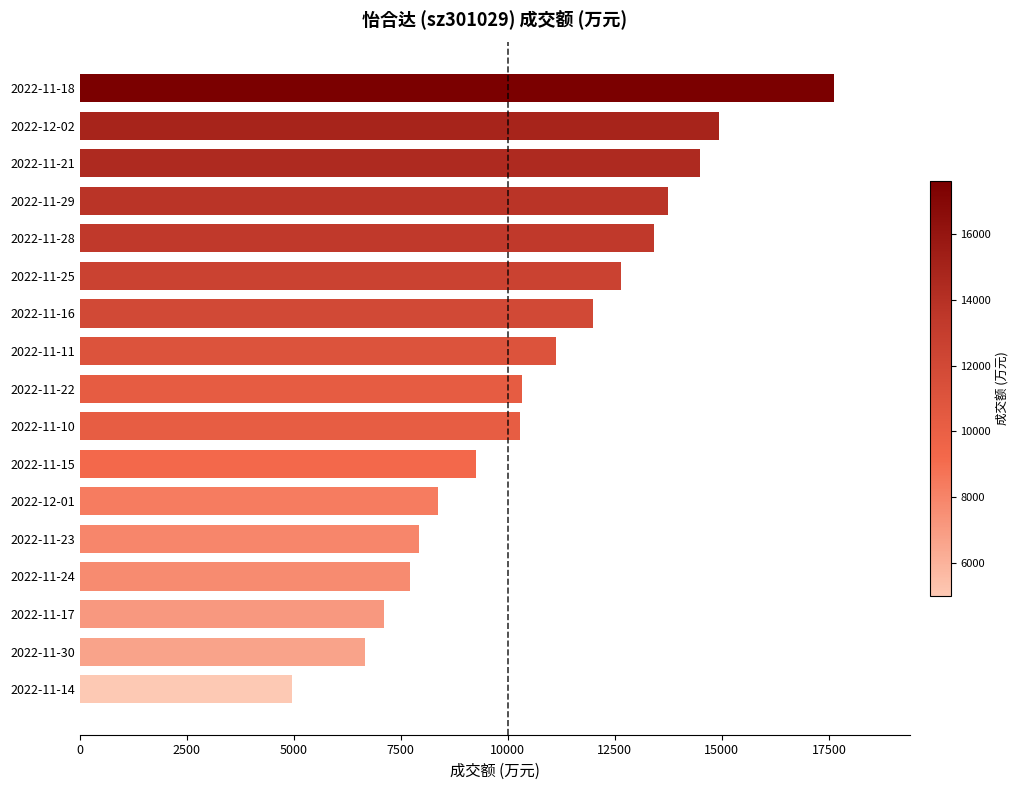

Which label corresponds to the largest value in the chart?

2022-11-18